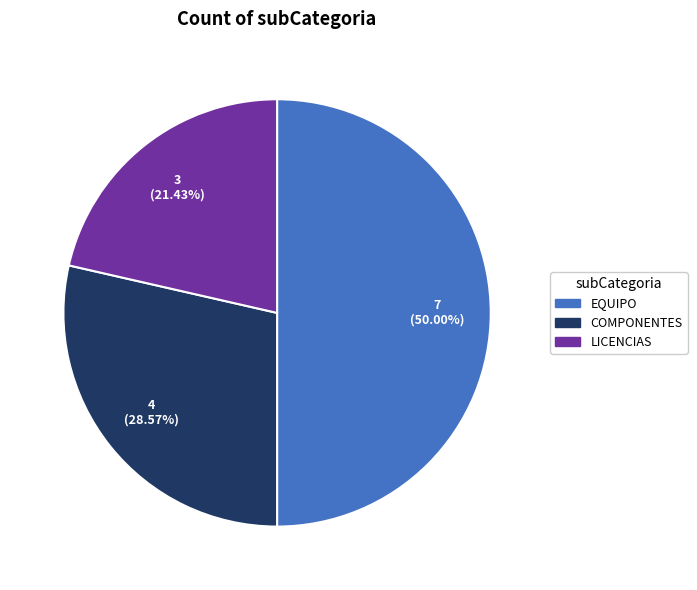

To the nearest percent, what is the combined percentage of COMPONENTES and LICENCIAS?

50%